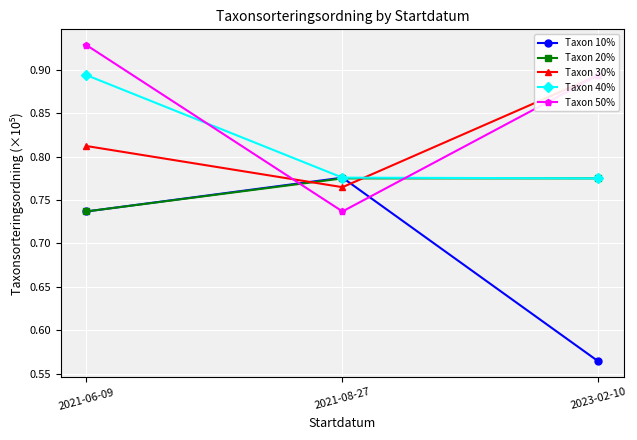

What position from the left is 2023-02-10?

3